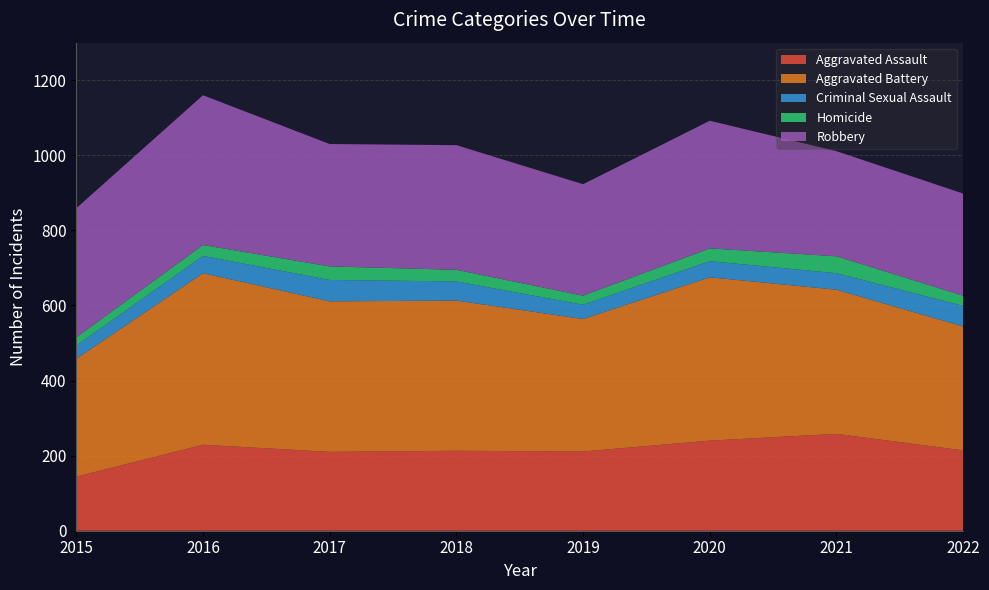

Reading left to right, extract all data points from this chart.

Aggravated Assault: 2015=144	2016=229	2017=210	2018=213	2019=211	2020=240	2021=258	2022=214
Aggravated Battery: 2015=314	2016=457	2017=401	2018=400	2019=353	2020=435	2021=384	2022=330
Criminal Sexual Assault: 2015=35	2016=46	2017=57	2018=51	2019=38	2020=43	2021=44	2022=55
Homicide: 2015=22	2016=29	2017=36	2018=31	2019=24	2020=34	2021=45	2022=27
Robbery: 2015=344	2016=399	2017=326	2018=332	2019=297	2020=340	2021=280	2022=272